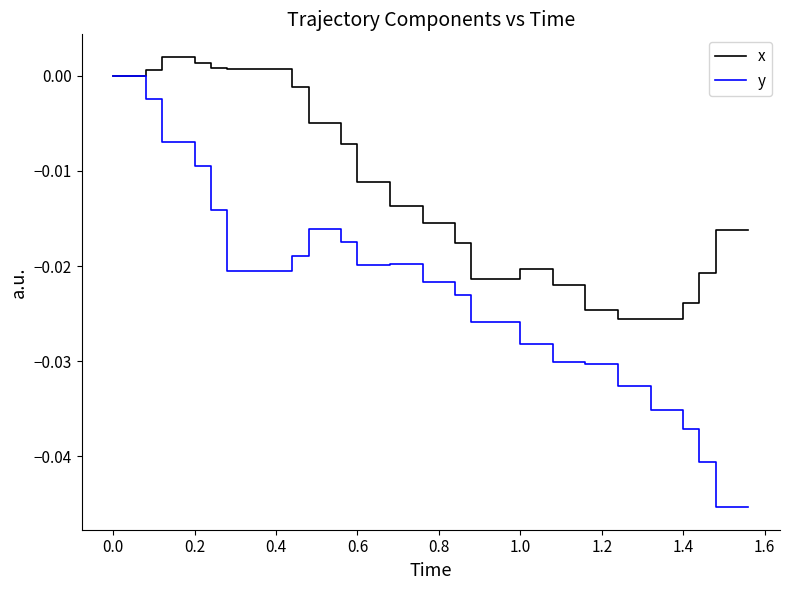

Which series has the largest total across all categories?

x